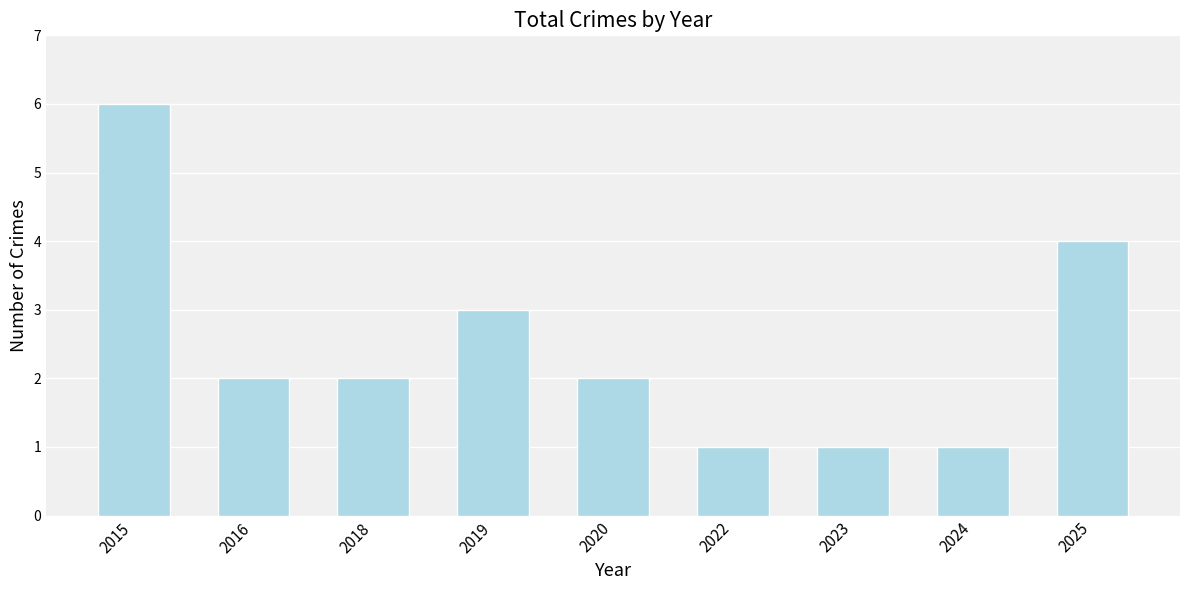

Reading left to right, list all the values displayed in this chart.

6	2	2	3	2	1	1	1	4